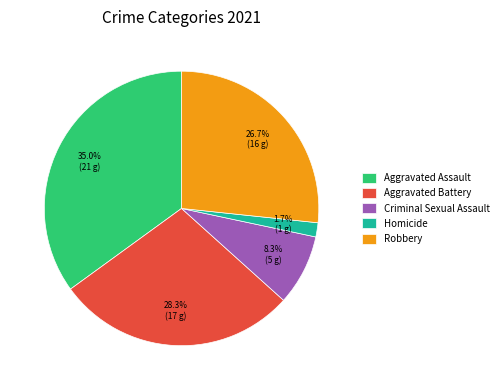

How many slices are in this pie chart?

5